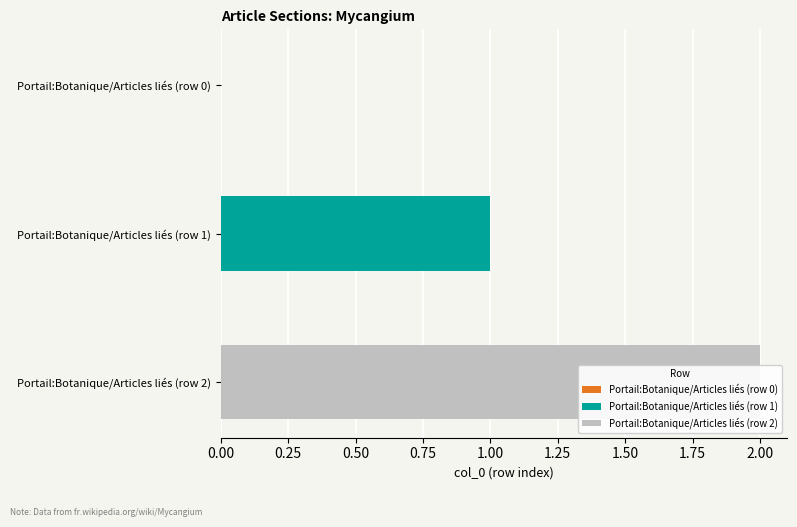

What is the label of the 2nd bar from the right?

Portail:Botanique/Articles liés (row 1)